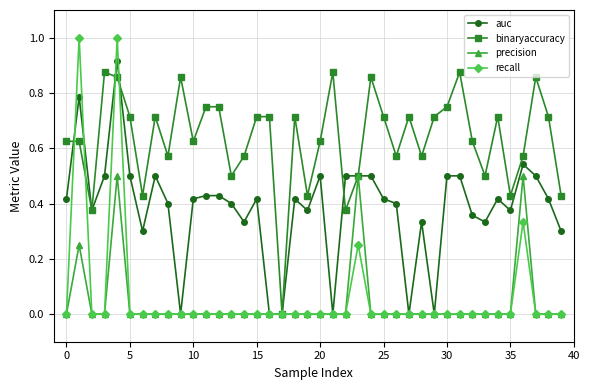

What are all the series names shown in the legend?

auc, binaryaccuracy, precision, recall